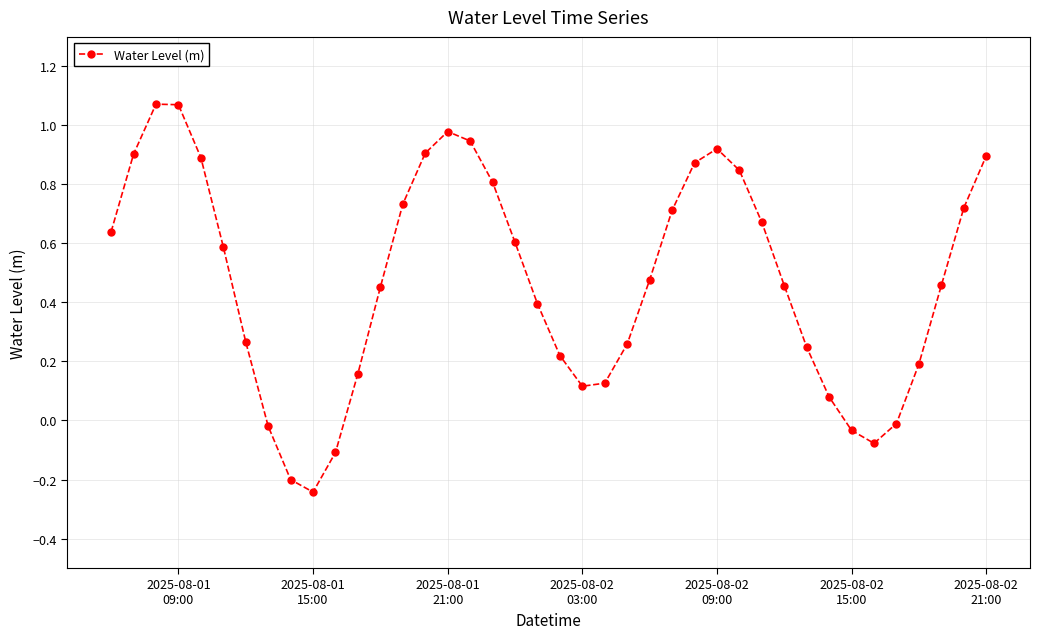

Does the chart display data point markers on the line(s)?

Yes